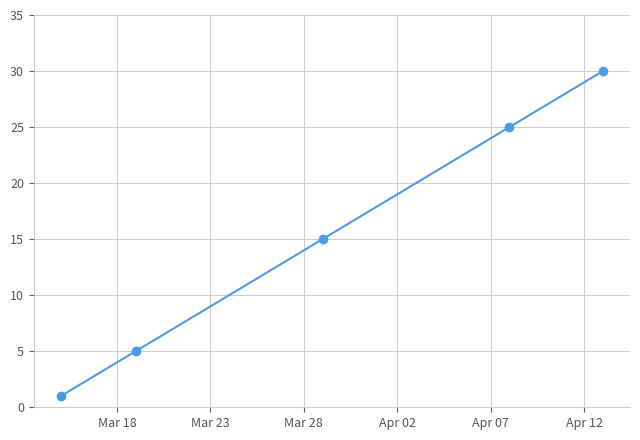

How many categories are shown in the chart?

30